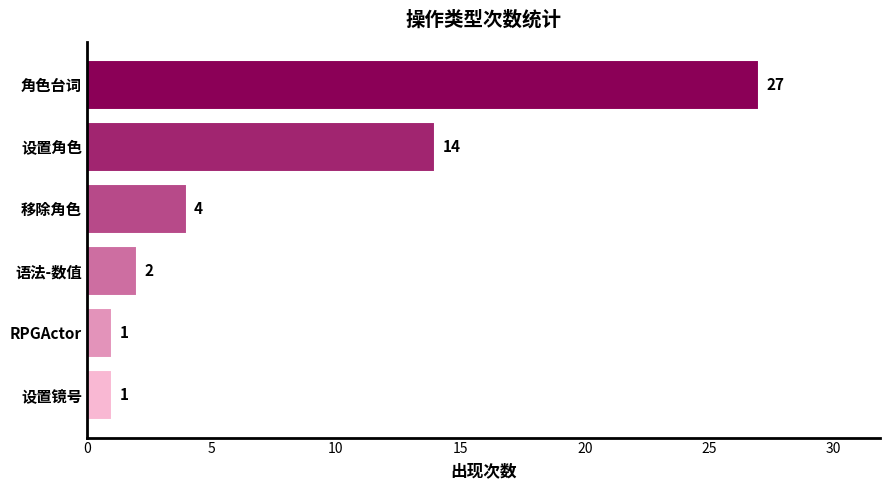

At which label is the value closest to 14?

设置角色